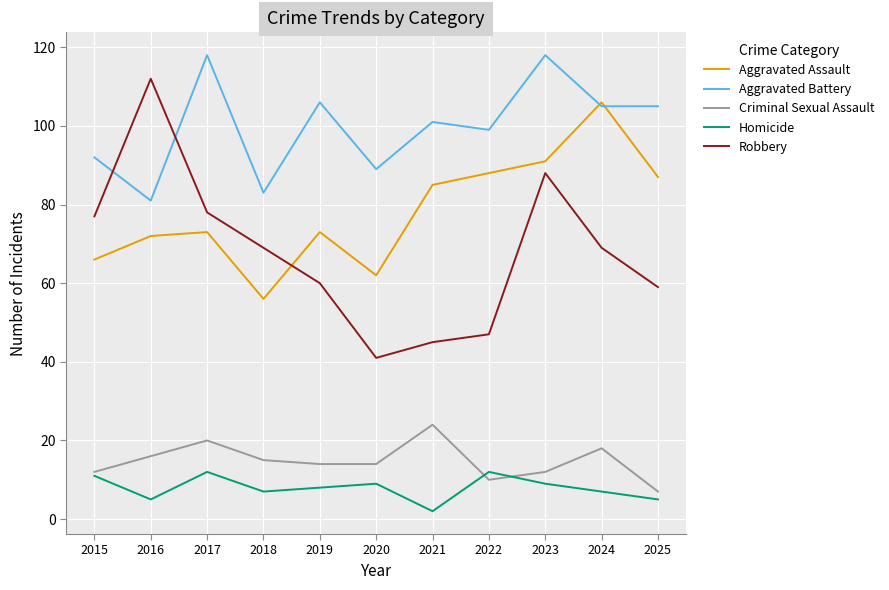

The value of Robbery at 2025 is 59. True or false?

True